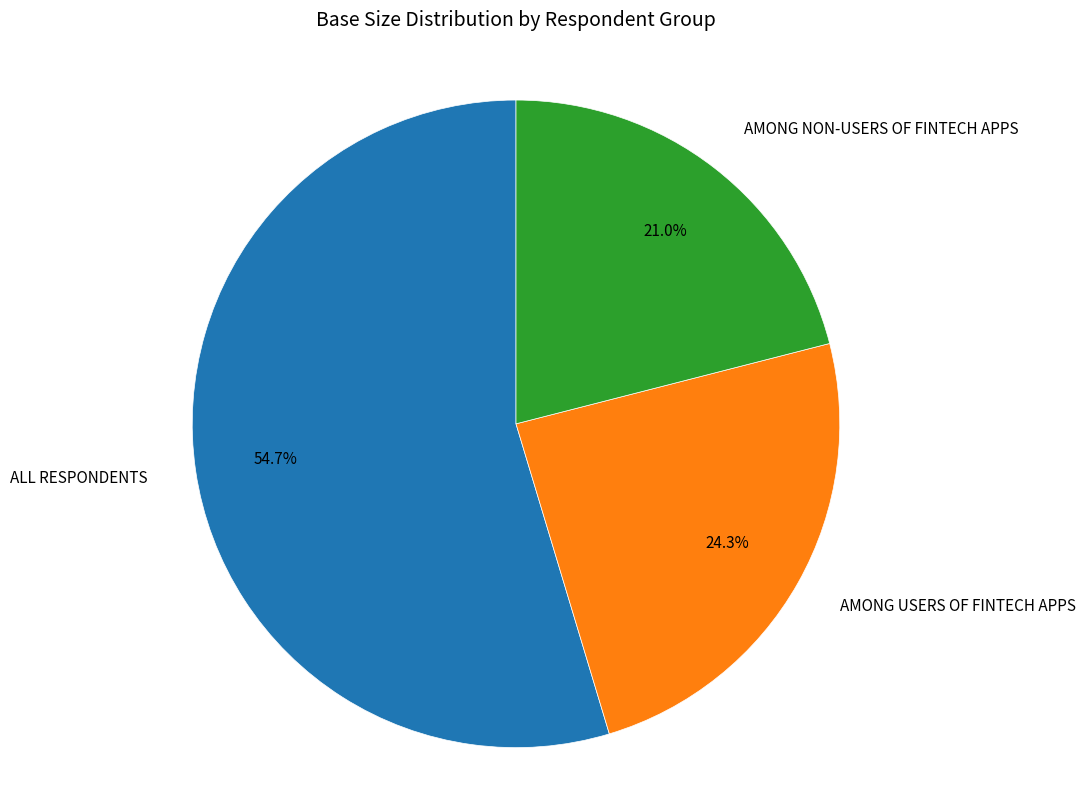

How many segments does this pie chart have?

3